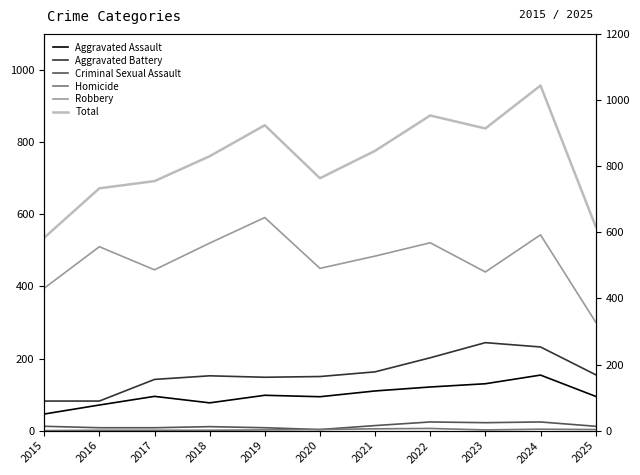

What is the total value across all series at 2015?

1070